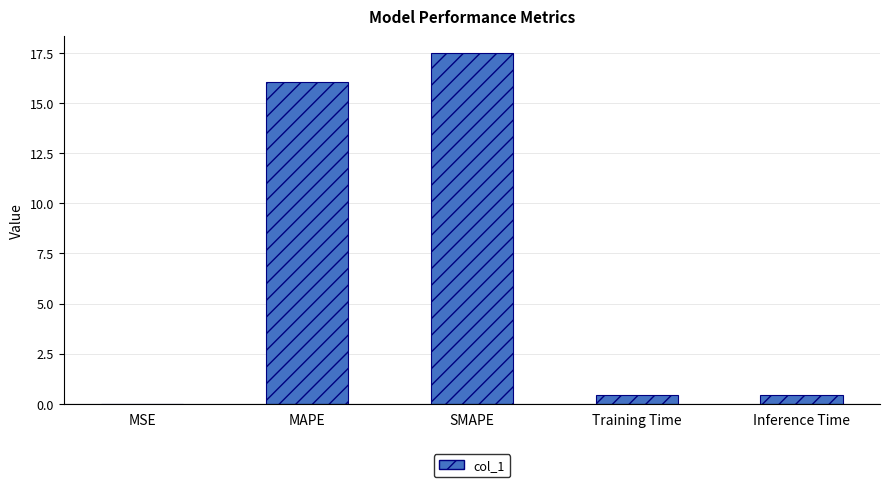

Is it true that the value at MAPE is 6.7?

False